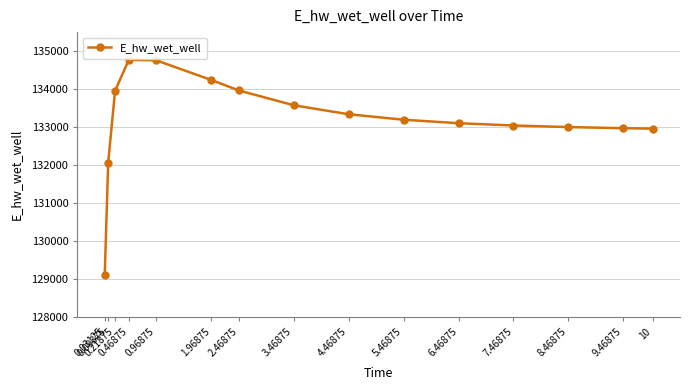

What is the value of the 3rd point from the left?

133956.7